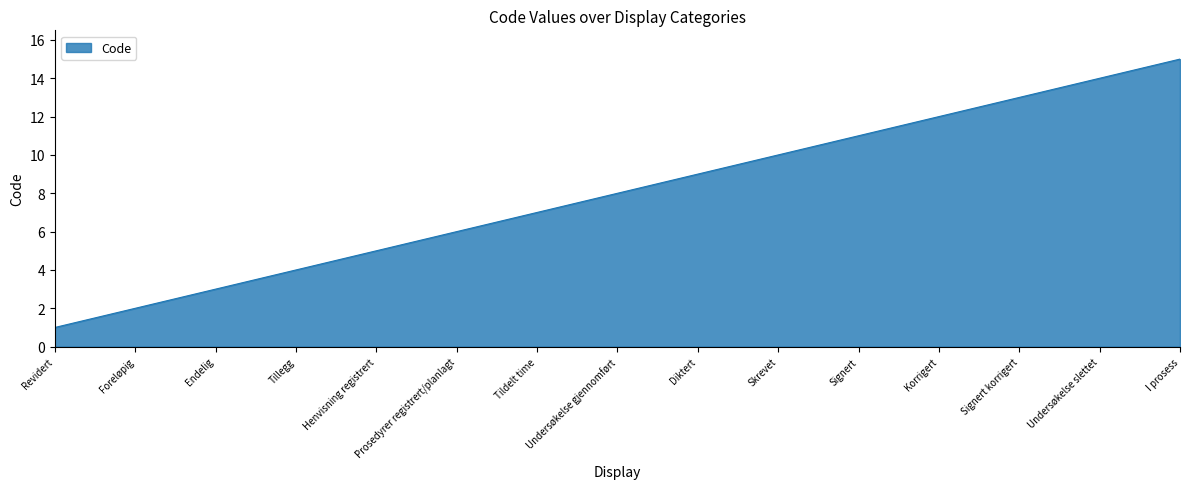

What position from the right is Korrigert?

4